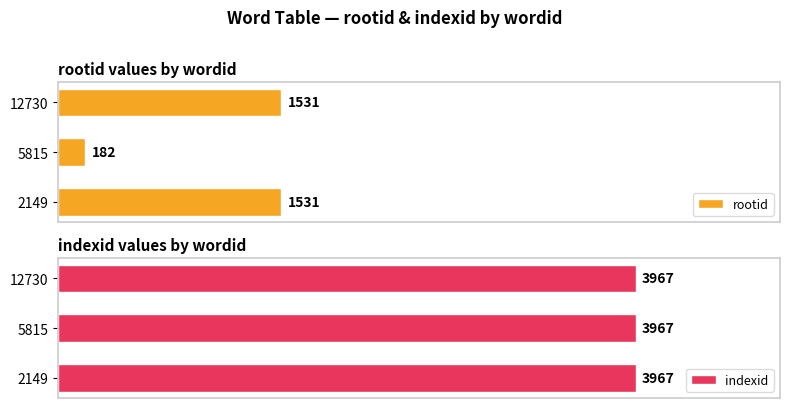

Is the value of indexid at 0 greater than the value of rootid at 1000?

No